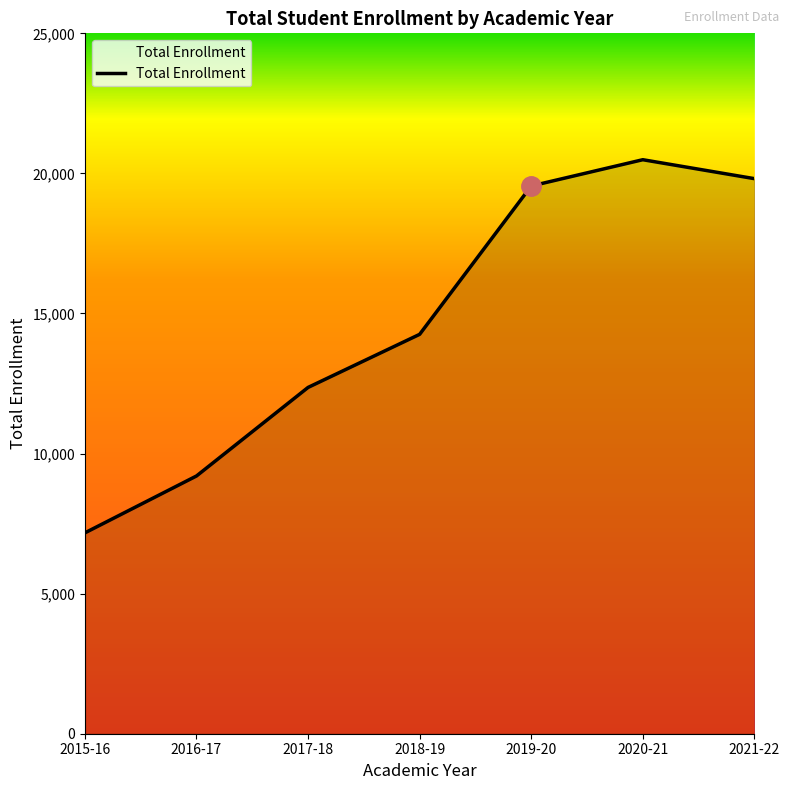

What is the sum of the values at 2015-16 and 2016-17?

16370